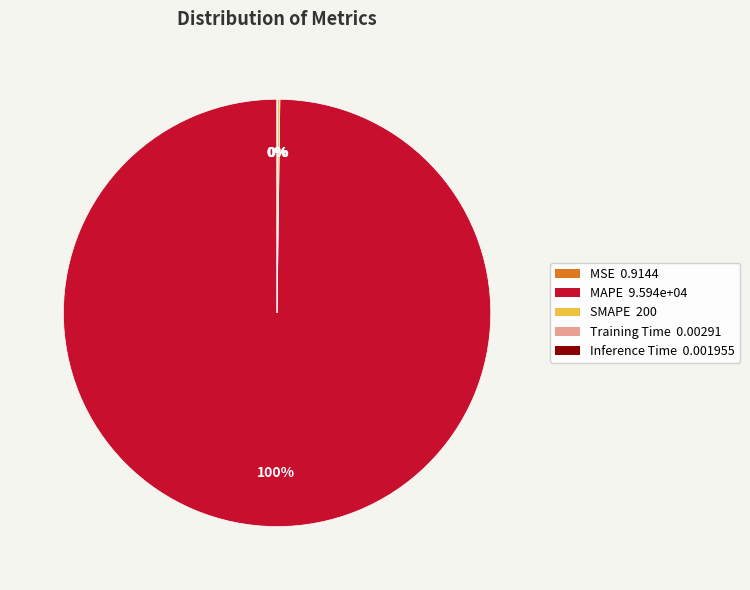

What is the largest slice in the pie chart?

MAPE